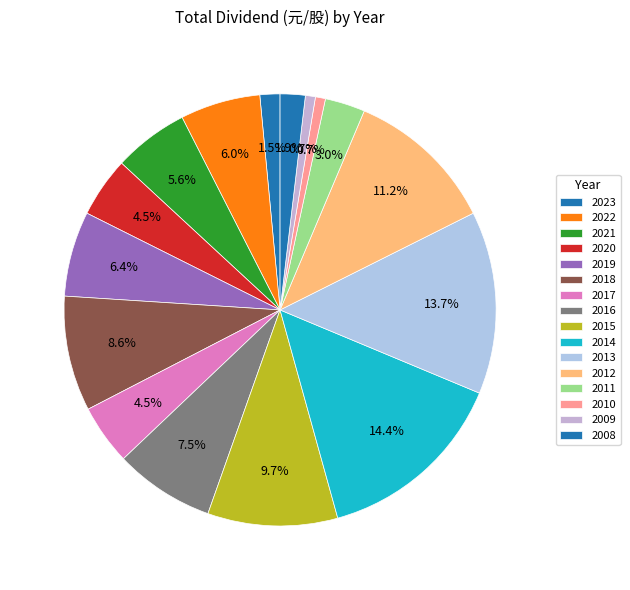

Combined, do 2012 and 2008 account for over 50%?

No